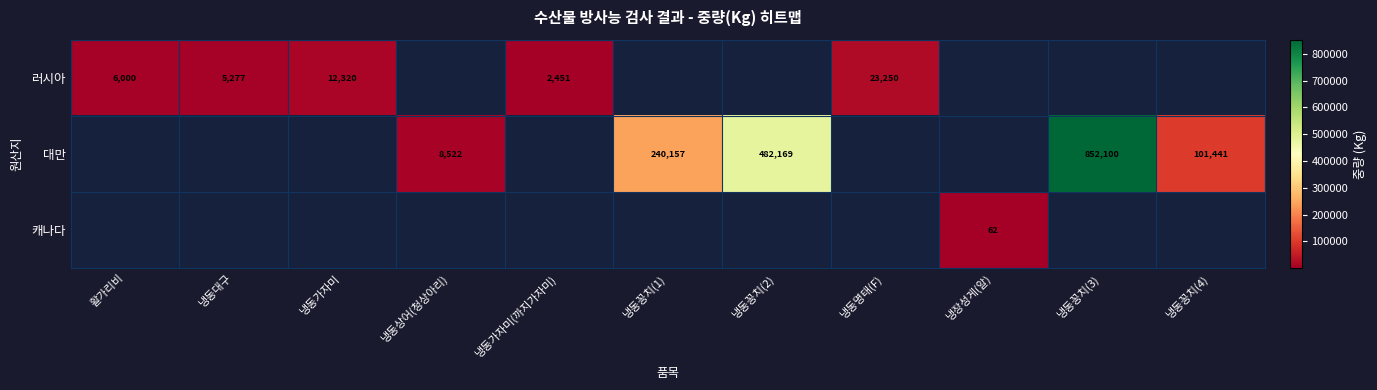

The value of 대만 at 냉동꽁치(3) is 852100. True or false?

True